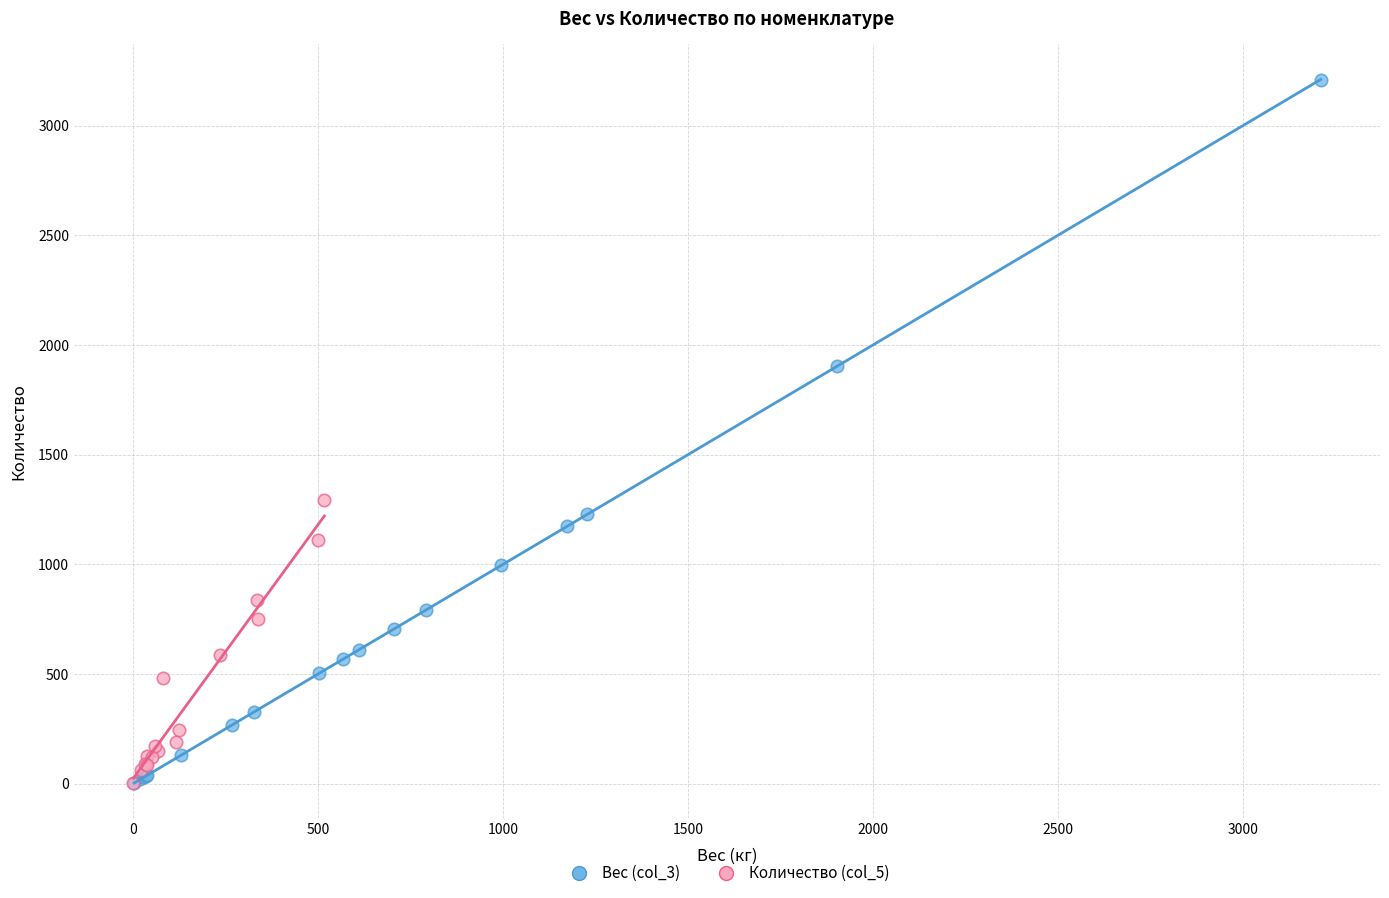

Which series has the largest Y range (max minus min)?

Вес (col_3)